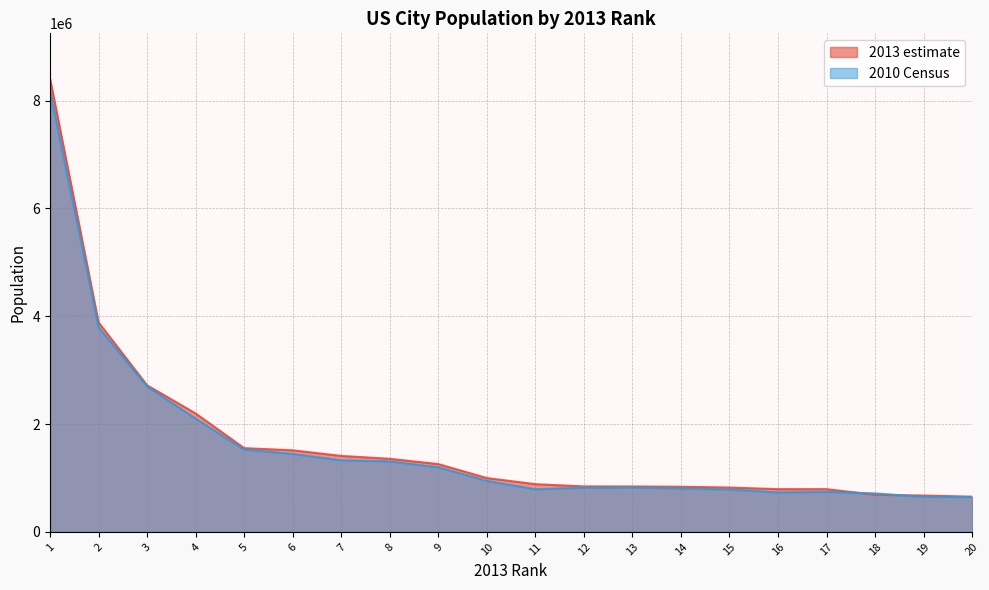

How many times do 2010 Census and 2013 estimate cross each other?

2